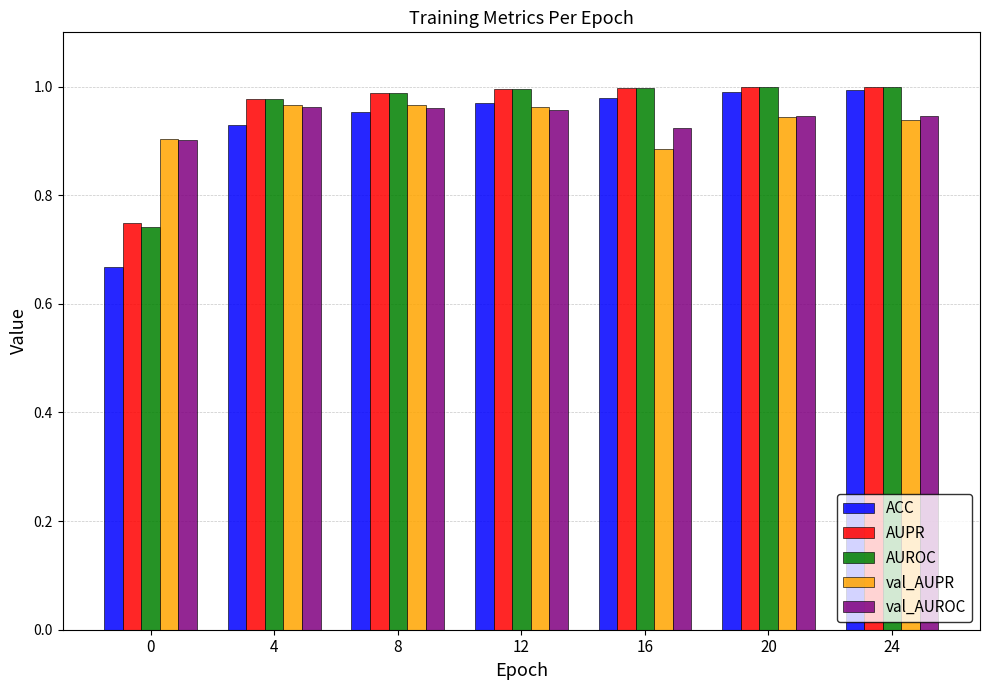

Is the value of AUPR at 16 greater than the value of val_AUROC at 16?

Yes